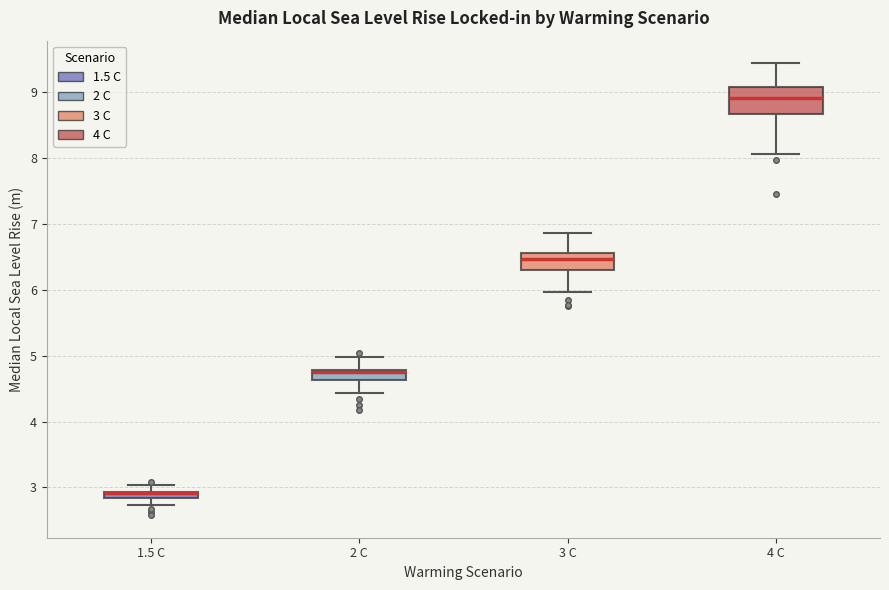

Comparing the boxes themselves (not the whiskers), which one is the tallest?

4 C